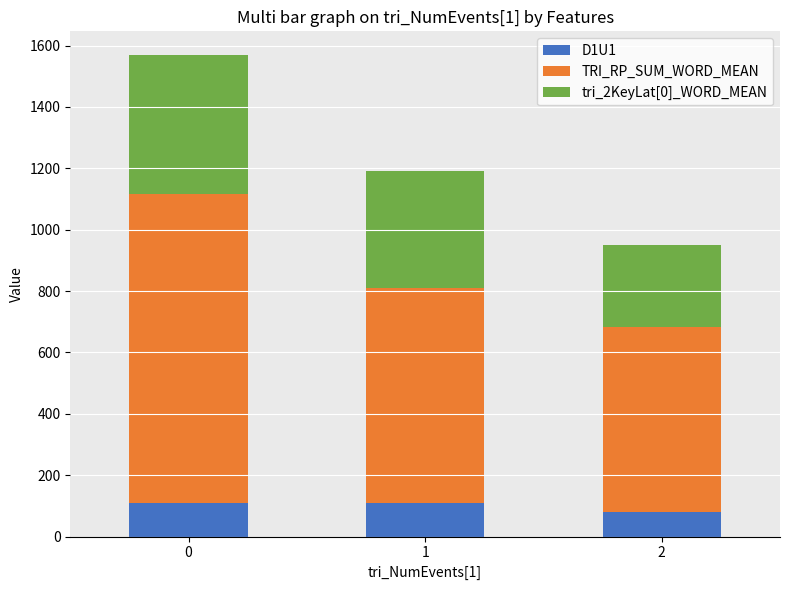

What is the difference between the D1U1 values at 0 and 2?

29.3